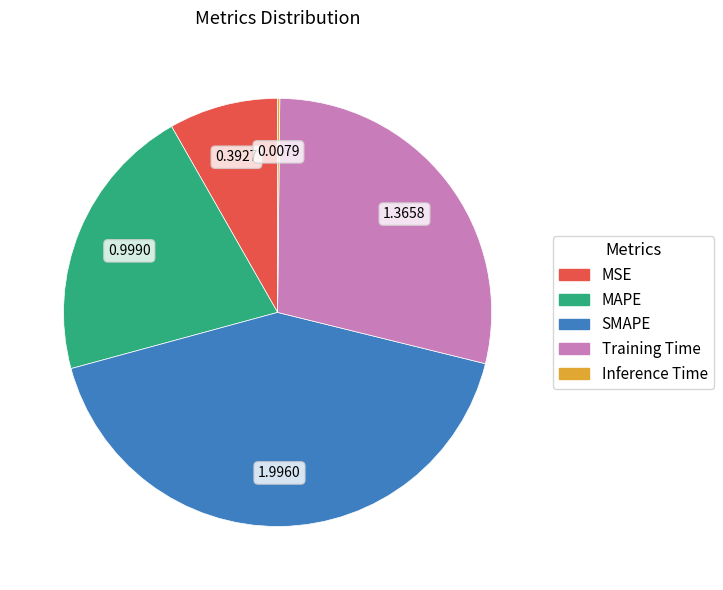

Does any single category account for the majority?

No